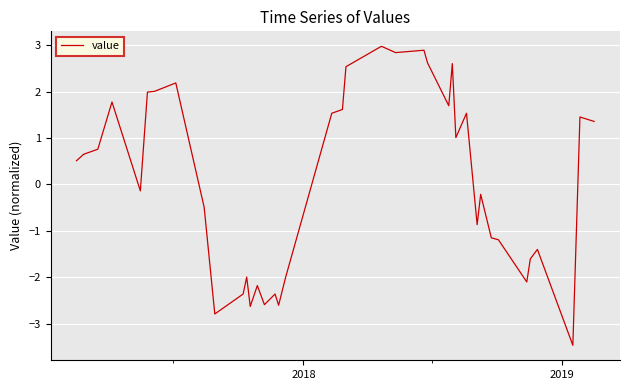

Reading right to left, extract all data points from this chart.

1.4	1.5	-3.5	-1.4	-1.6	-2.1	-1.2	-1.1	-0.2	-0.9	1.5	1.0	2.6	1.7	2.6	2.9	2.8	3.0	2.5	1.6	1.5	-2.0	-2.6	-2.4	-2.4	-2.6	-2.2	-2.6	-2.0	-2.4	-2.8	-0.5	2.2	2.0	2.0	-0.1	1.8	0.8	0.6	0.5